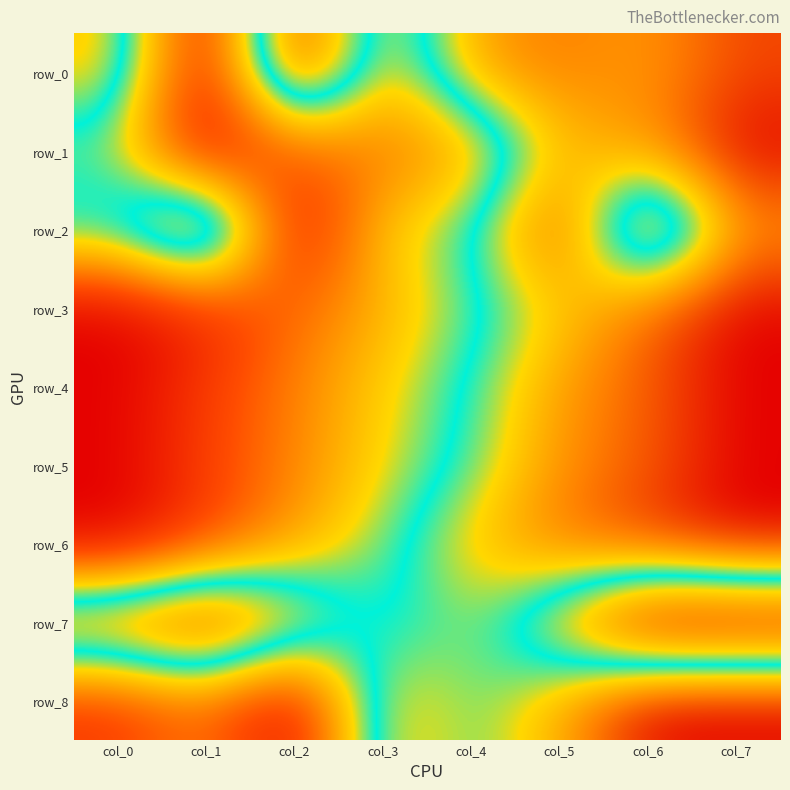

What is the total value across all series at col_4?

5.1